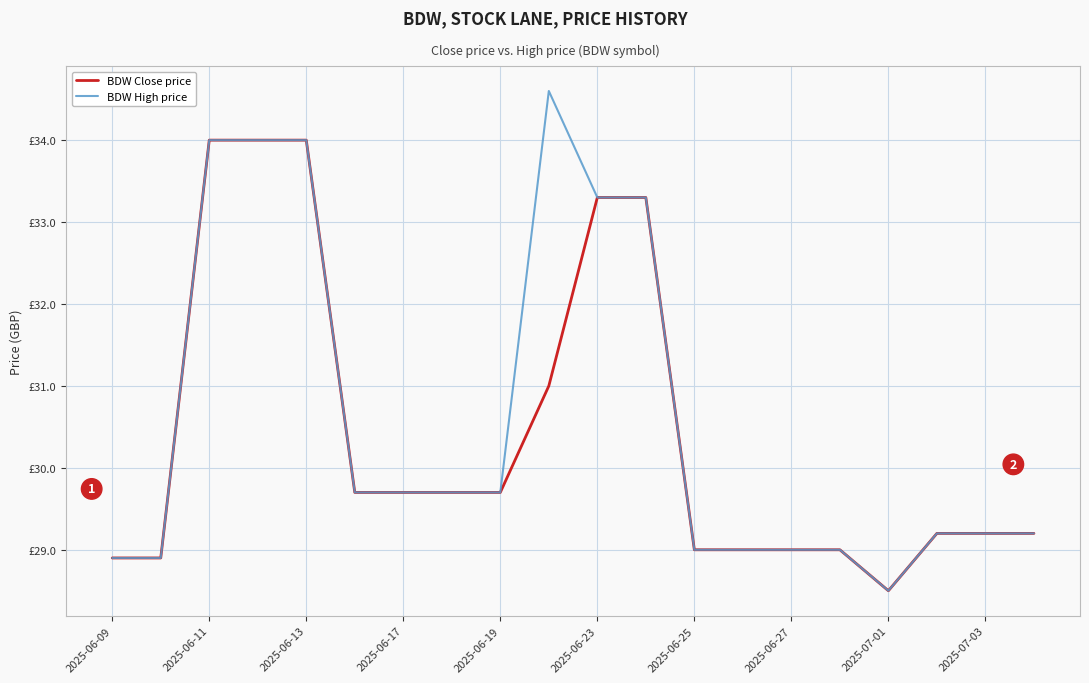

What are all the series names shown in the legend?

BDW Close price, BDW High price